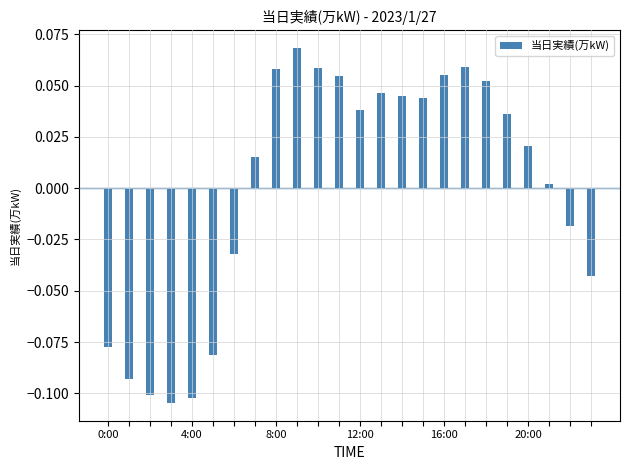

How many values are below zero?

9